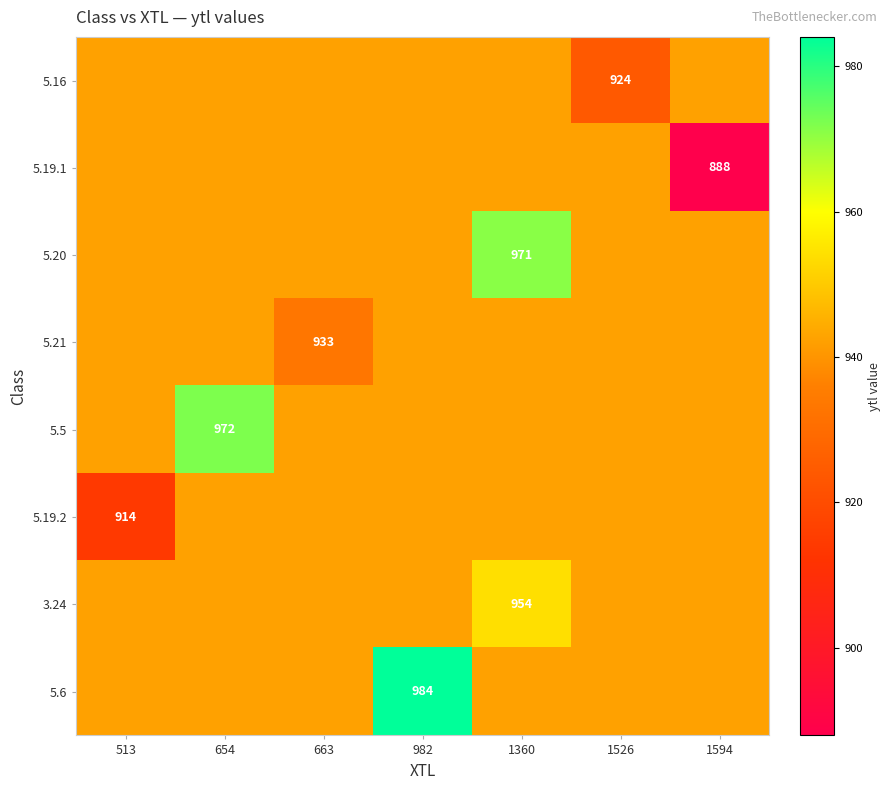

The 5.19.1 series shows 244.2 at 1594. True or false?

False